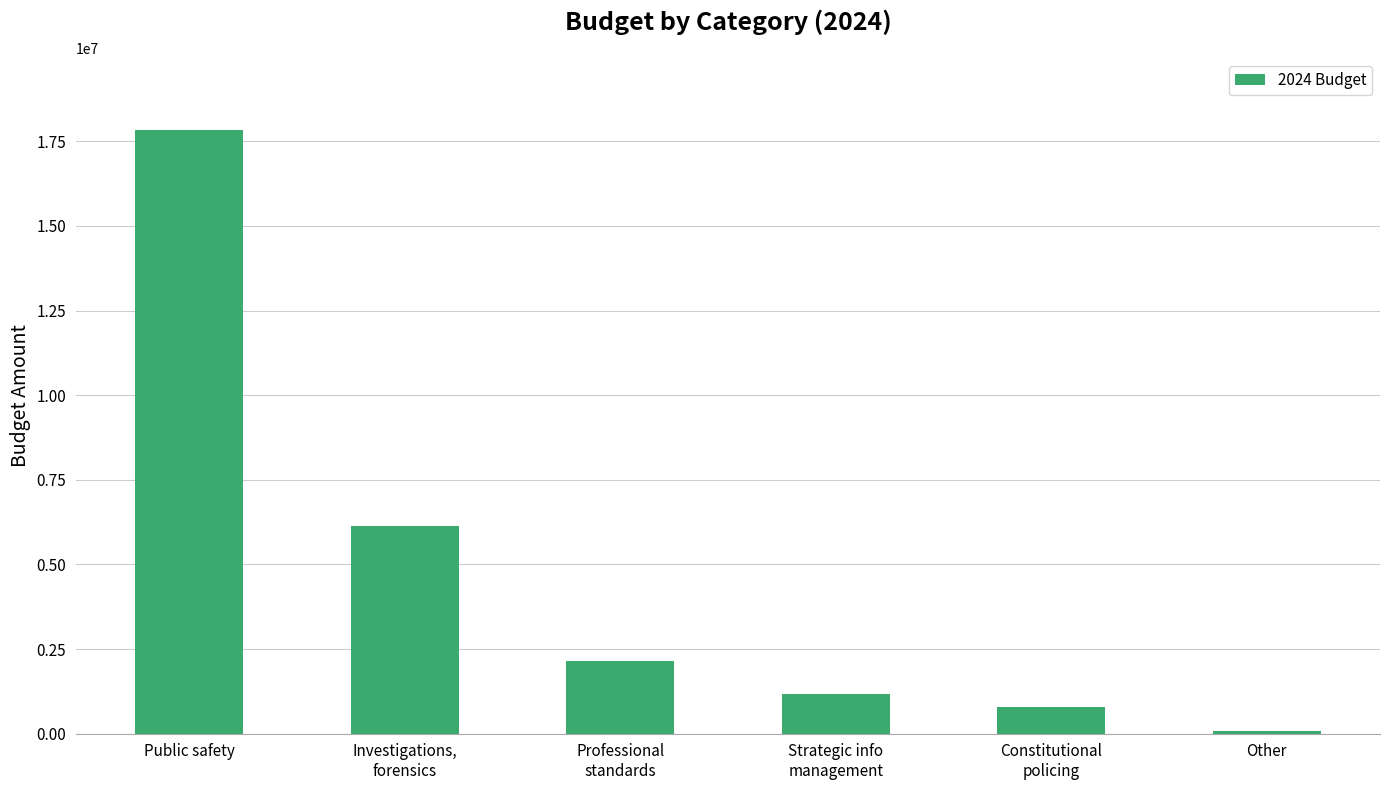

What value does the data have at Professional
standards, to the nearest 50?

2160150